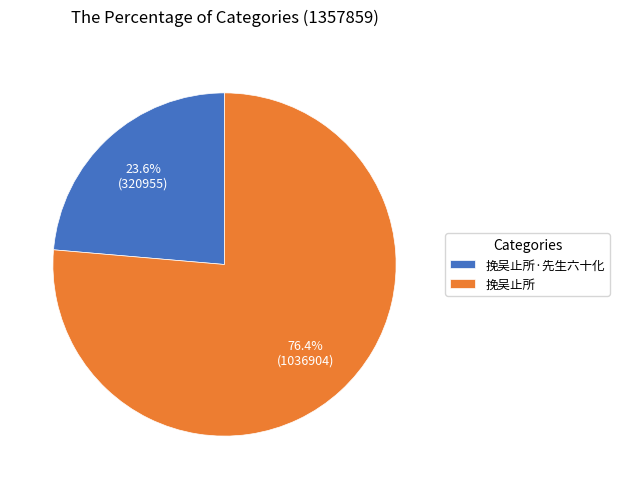

Rank the categories by value from highest to lowest.

挽吴止所, 挽吴止所·先生六十化